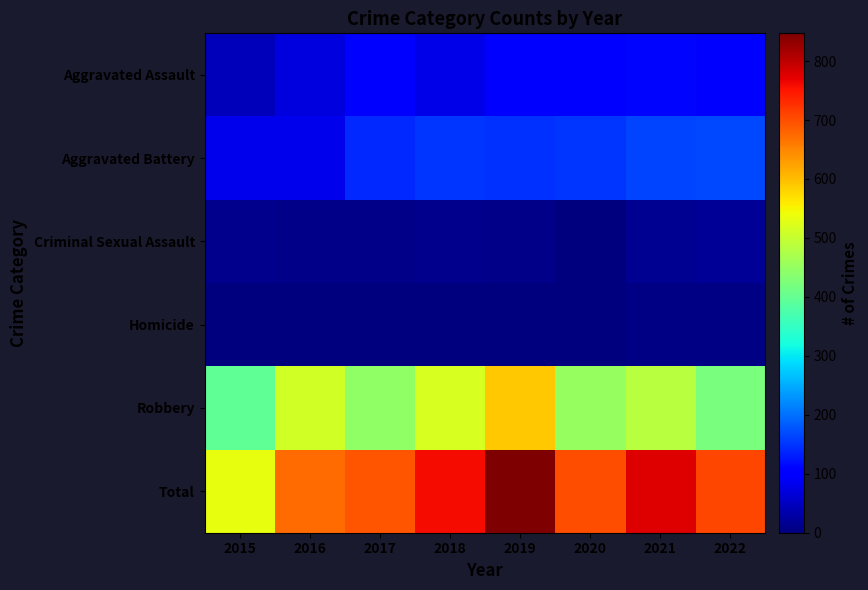

Which series has the largest range (max minus min)?

Total